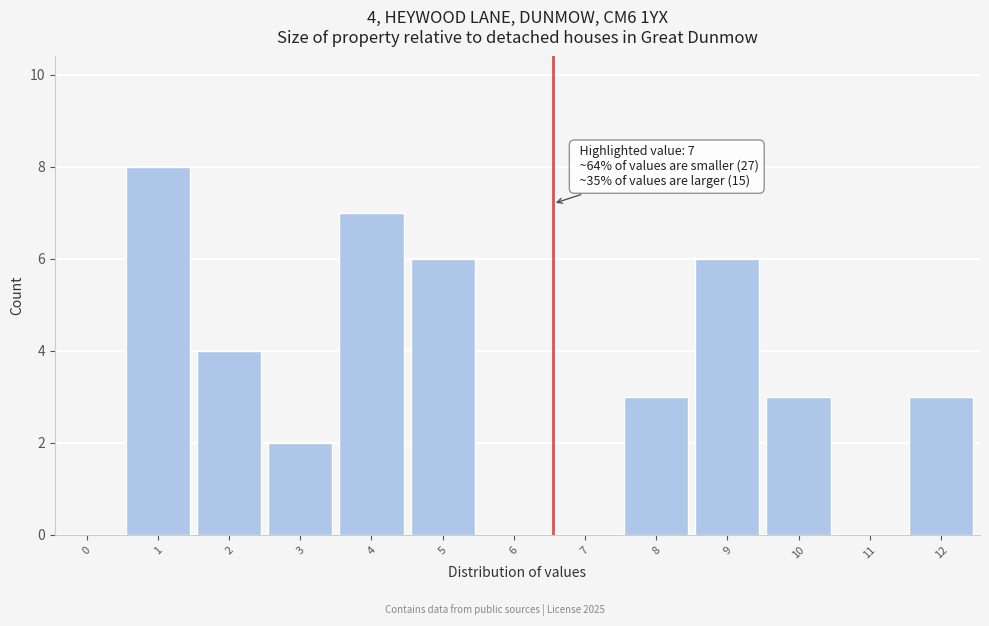

Reading right to left, list all the values displayed in this chart.

12=3	11=0	10=3	9=6	8=3	7=0	6=0	5=6	4=7	3=2	2=4	1=8	0=0